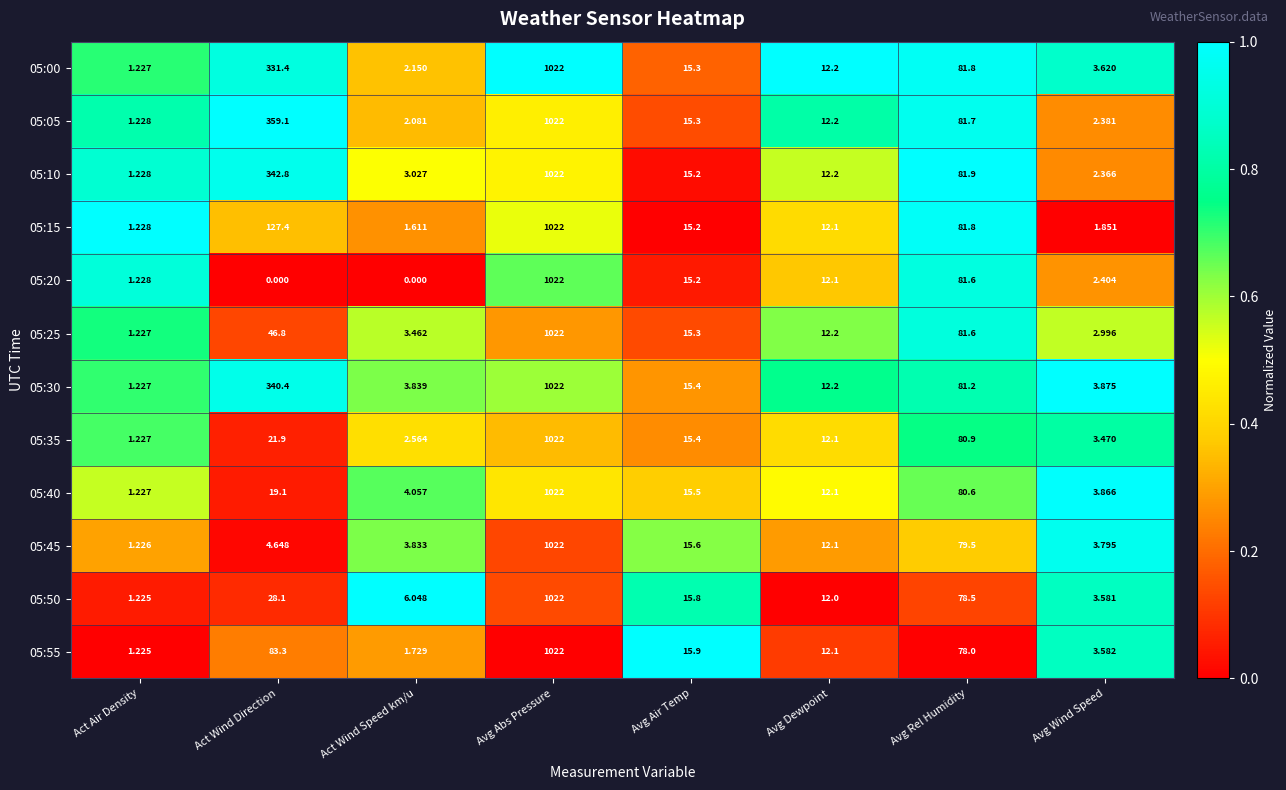

At which category does the chart reach its peak across all series?

Avg Abs Pressure